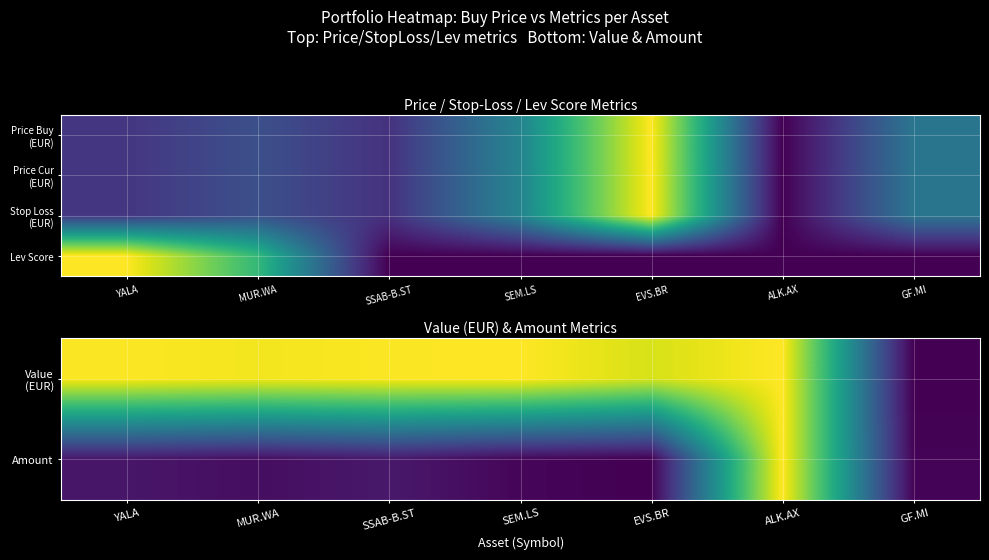

Which label corresponds to the smallest value in the chart?

GF.MI